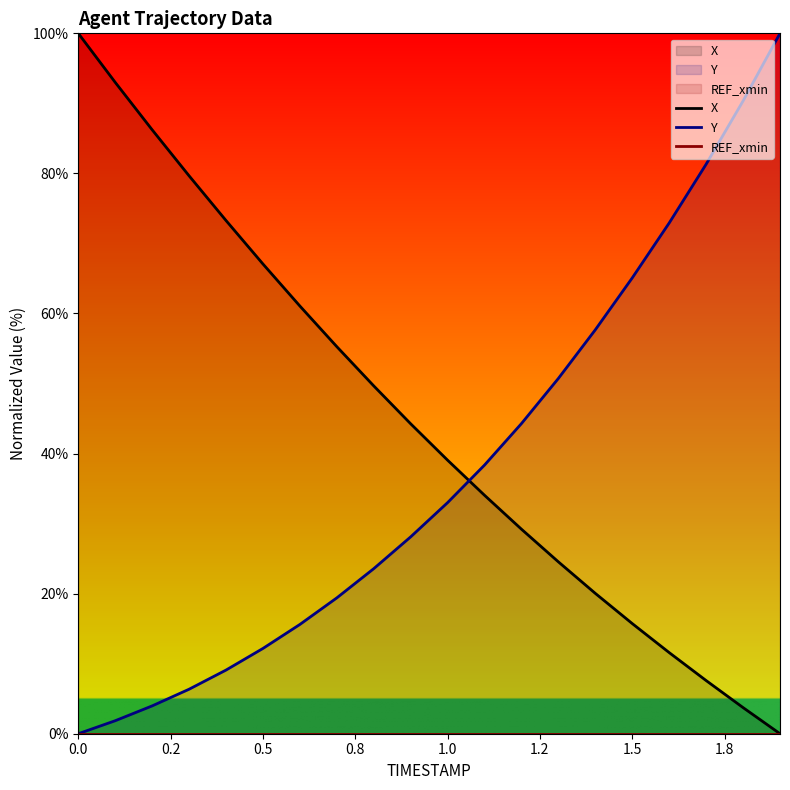

True or false: Y has more than 0 interior local peaks.

False